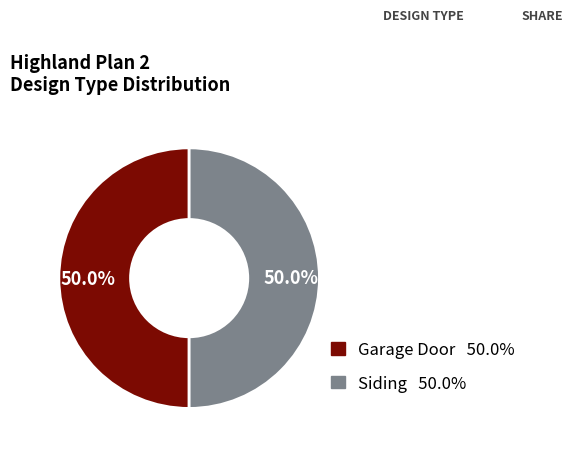

How many segments does this pie chart have?

2